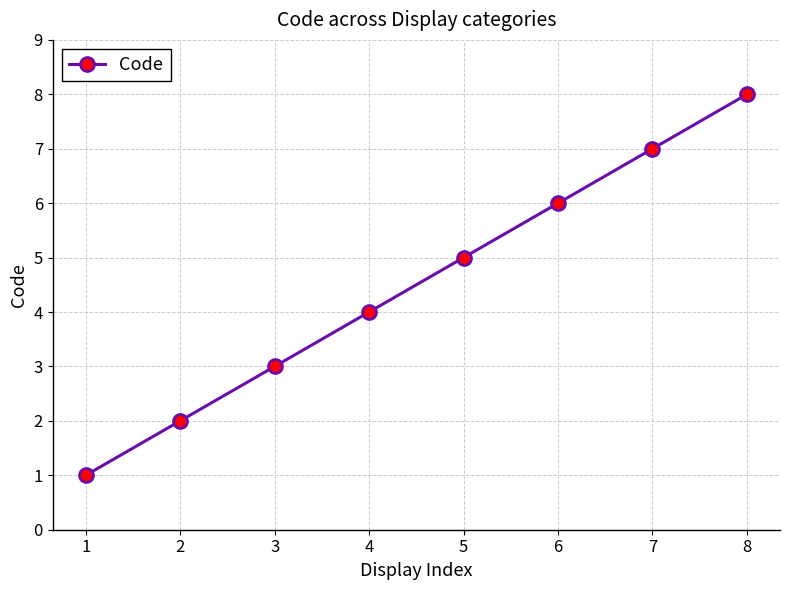

Rank the categories by value from highest to lowest.

8, 7, 6, 5, 4, 3, 2, 1